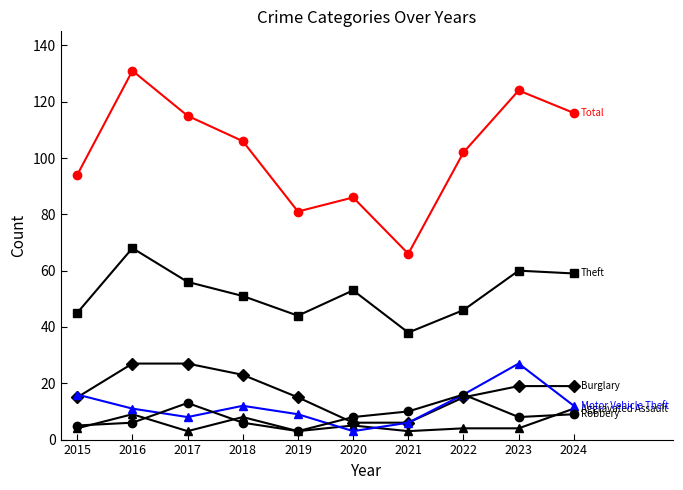

What is the total value across all series at 2017?

222